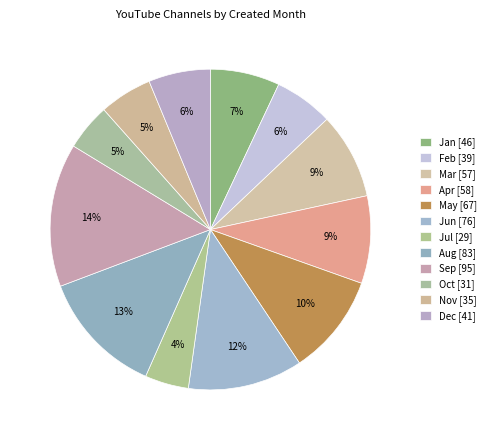

Count the number of slices in the pie.

12